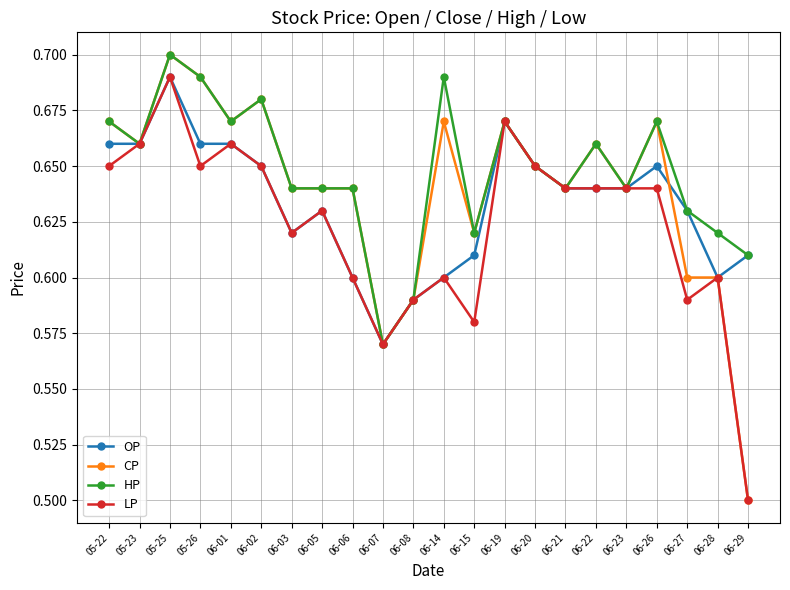

True or false: HP has a value of 0.2 at 06-14.

False